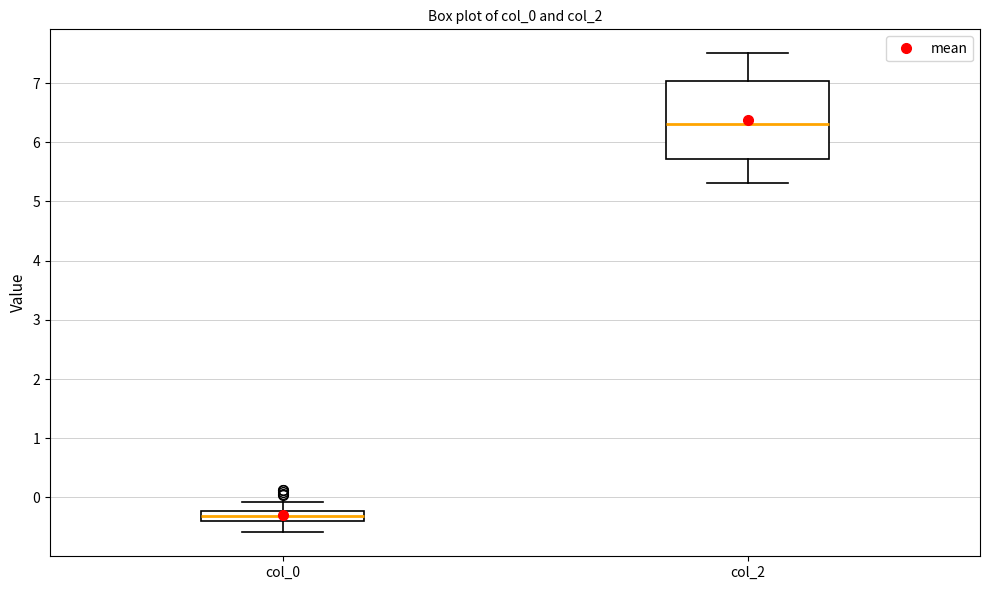

Reading left to right, transcribe this box plot: for each box, give where its median line is, the range the box spans, and where its two whiskers end, as read against the y-axis. The values are not printed on the chart, so give them approximately, as read against the axis.

col_0: median -0.3, box -0.4 to -0.2, whiskers -0.6 to -0.1
col_2: median 6.3, box 5.7 to 7.0, whiskers 5.3 to 7.5